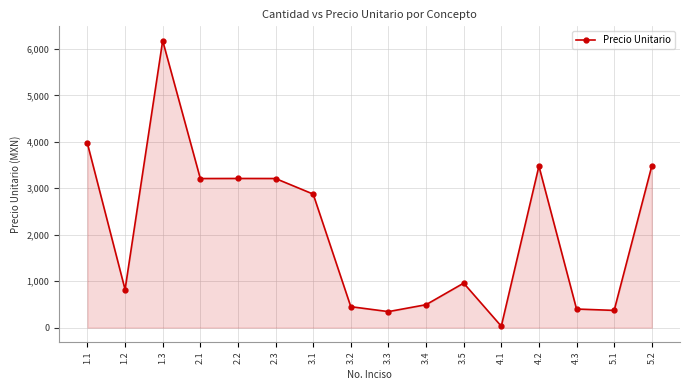

How many lines are shown in the chart?

1